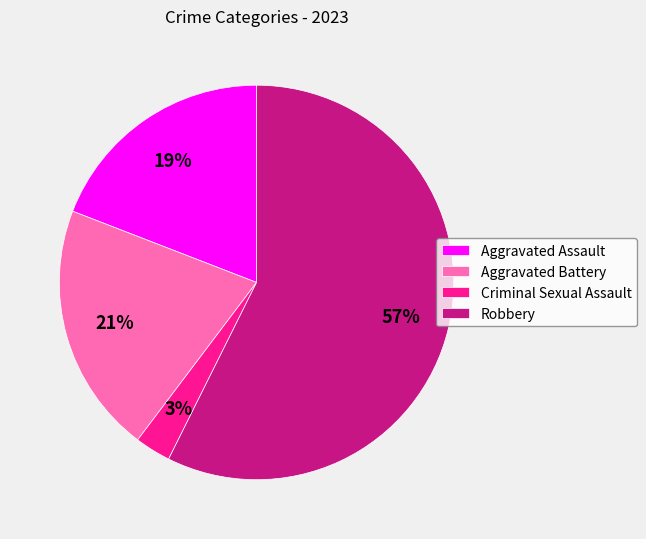

To the nearest percent, what is the difference between the Aggravated Assault and Criminal Sexual Assault slice percentages?

16%